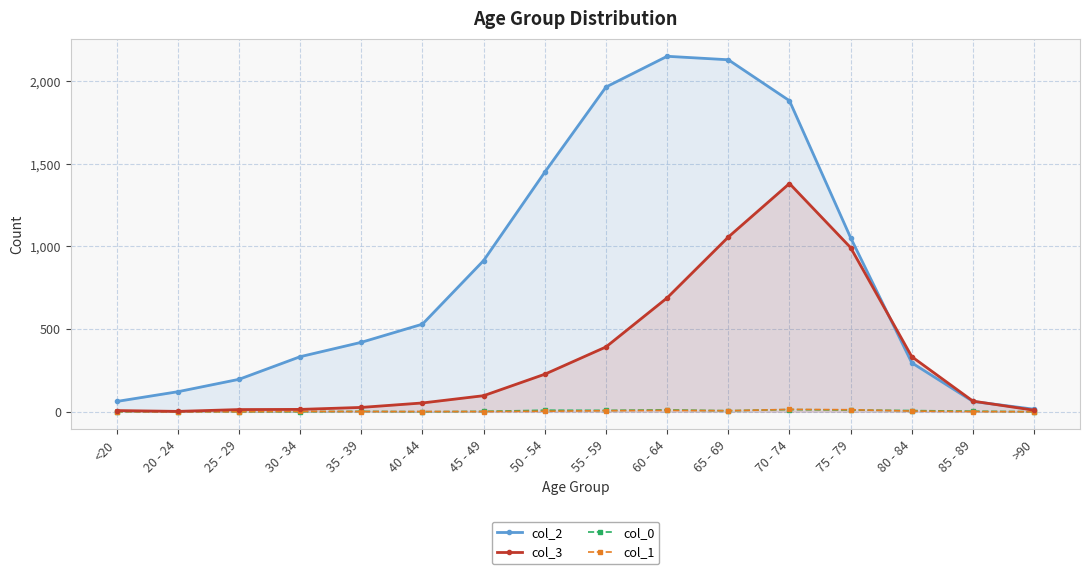

How many lines are shown in the chart?

4